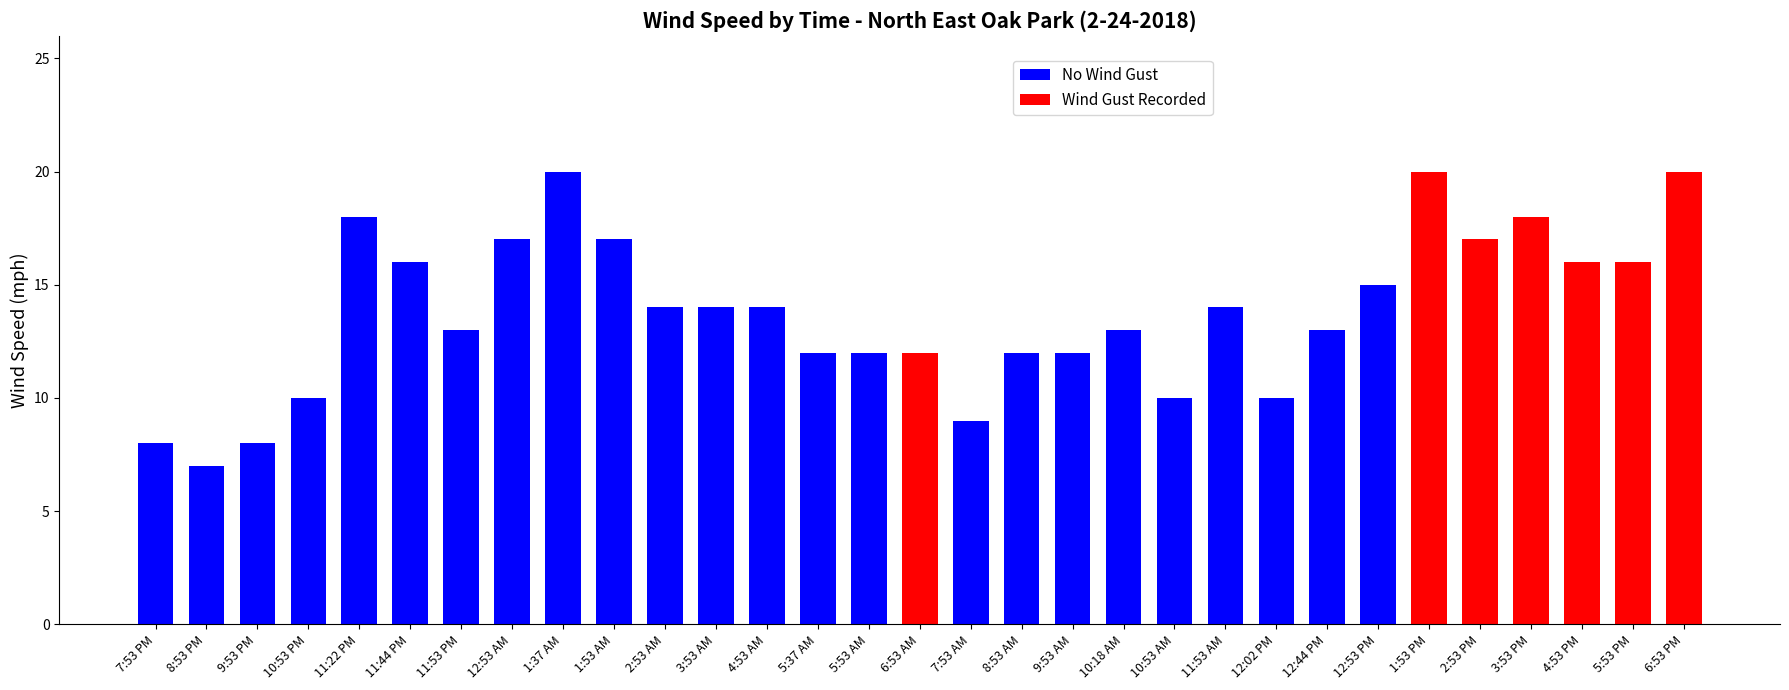

What is the label of the 23rd bar from the right?

1:37 AM